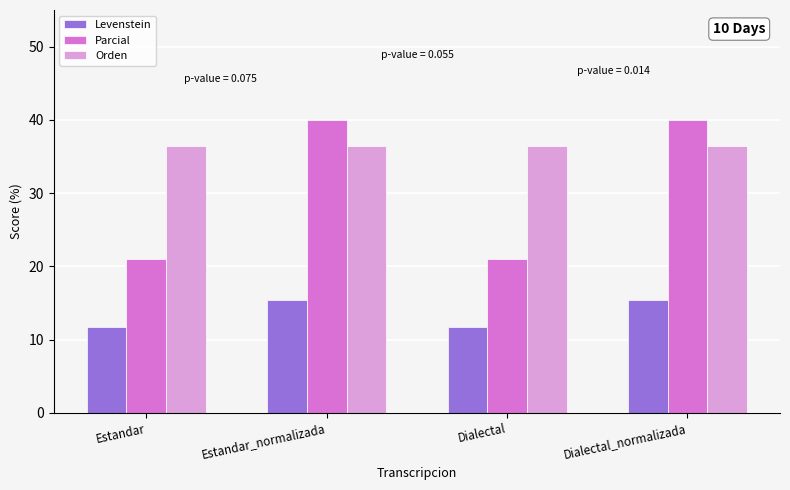

What is the difference between the highest and lowest values at Dialectal_normalizada?

24.6